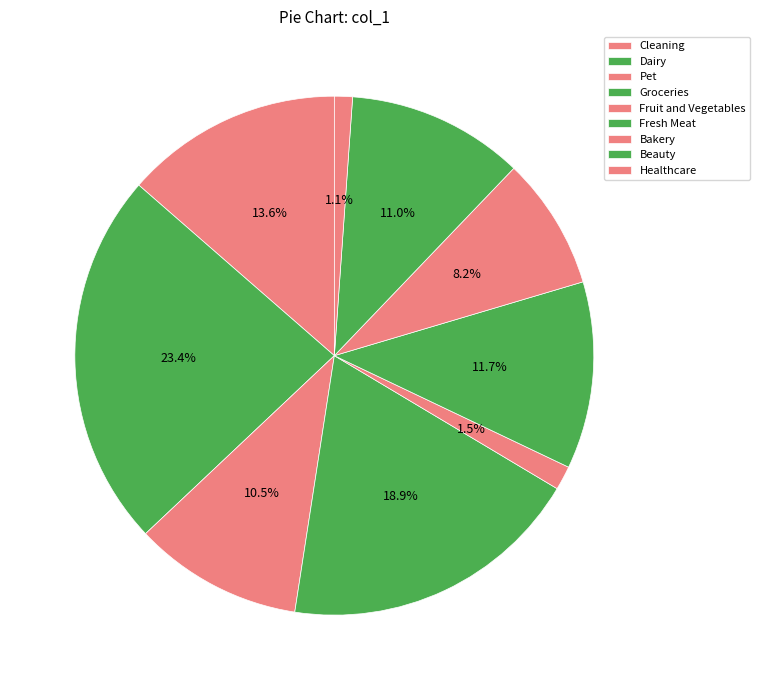

To the nearest percent, what is the difference between the largest and smallest slice percentages?

22%